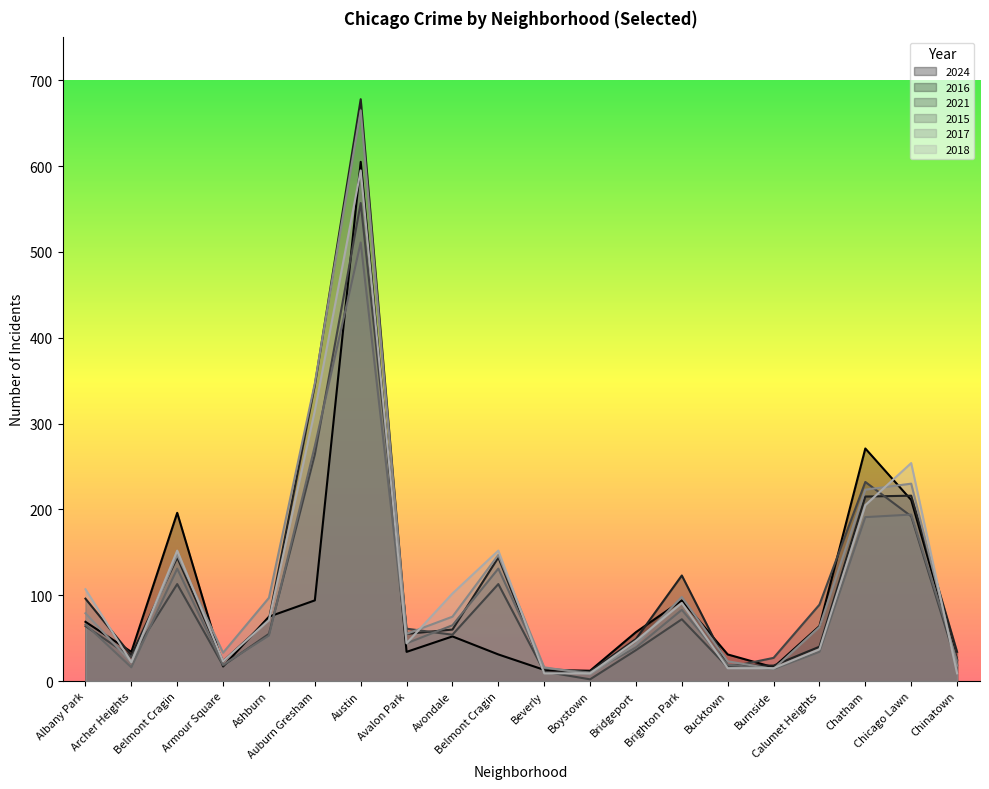

What is the label of the 19th point from the right?

Archer Heights